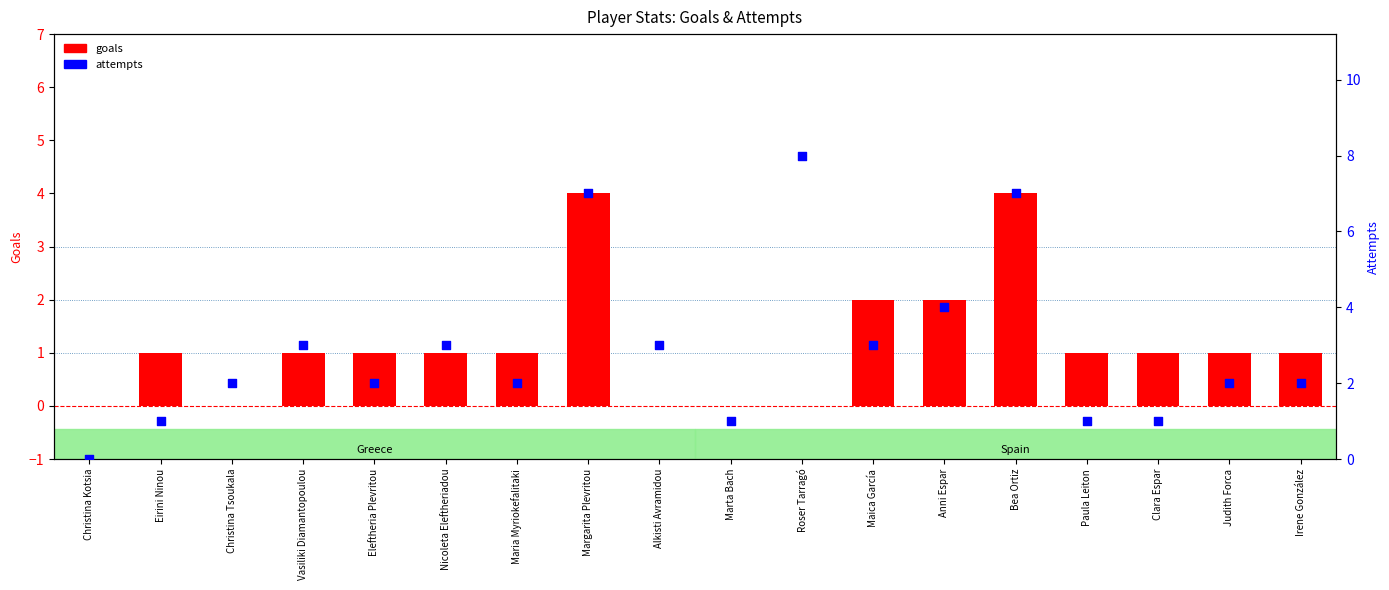

Which series contains the highest Y value?

attempts